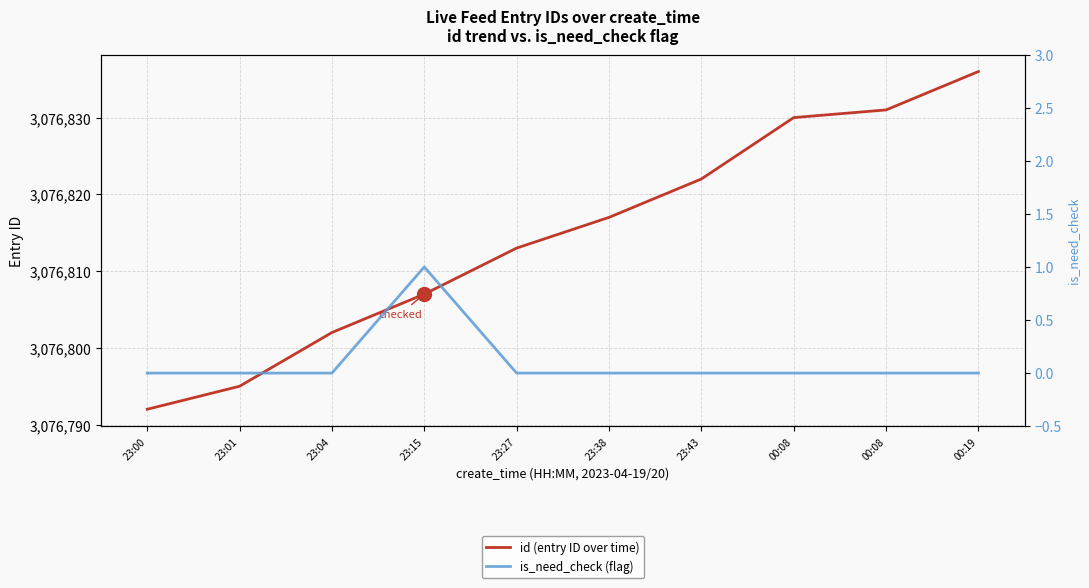

Between 23:04 and 23:00, which is larger?

23:04